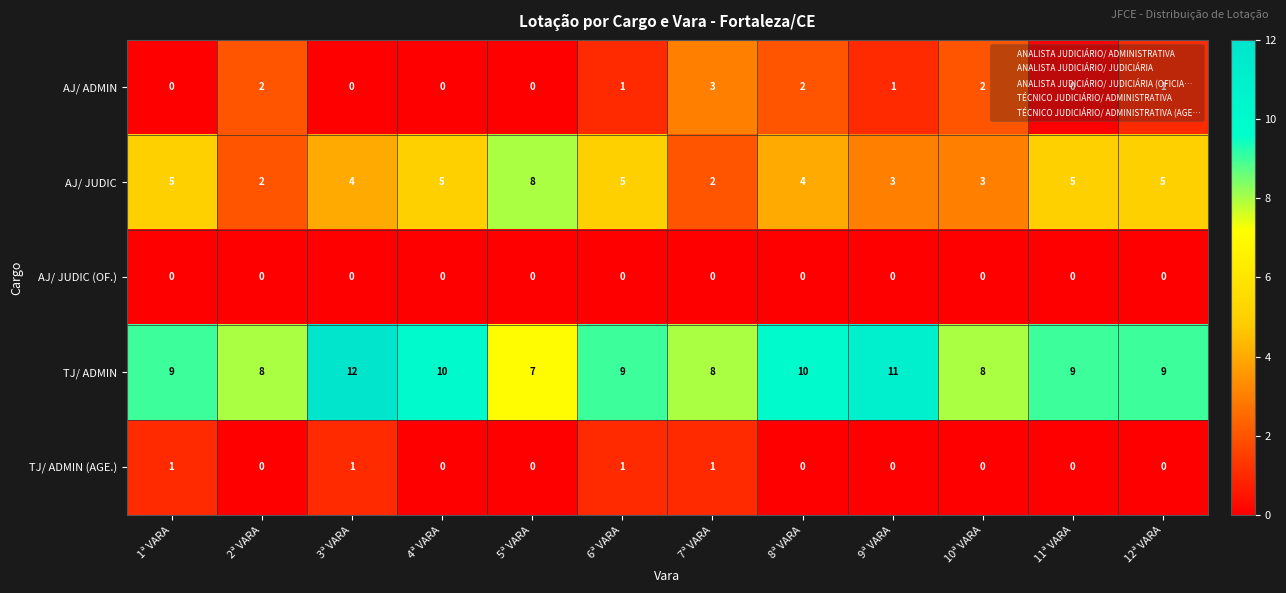

Which series has the largest total across all categories?

TJ/ ADMIN